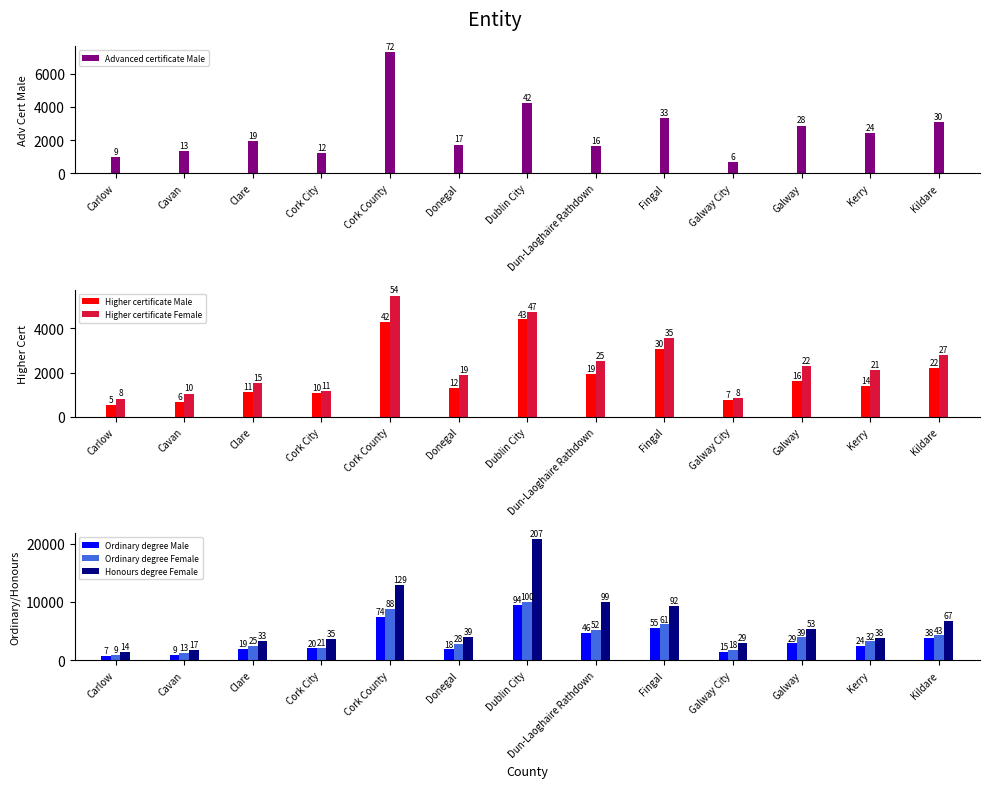

Which series has the largest total across all categories?

Honours degree Female